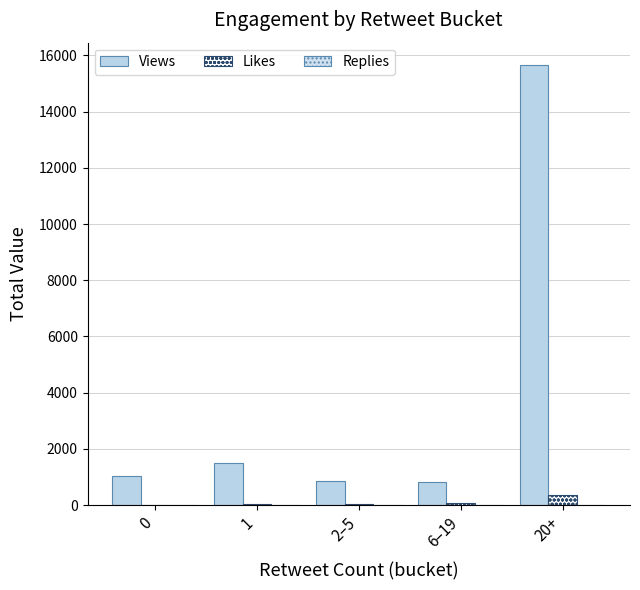

How many groups of bars are there?

5